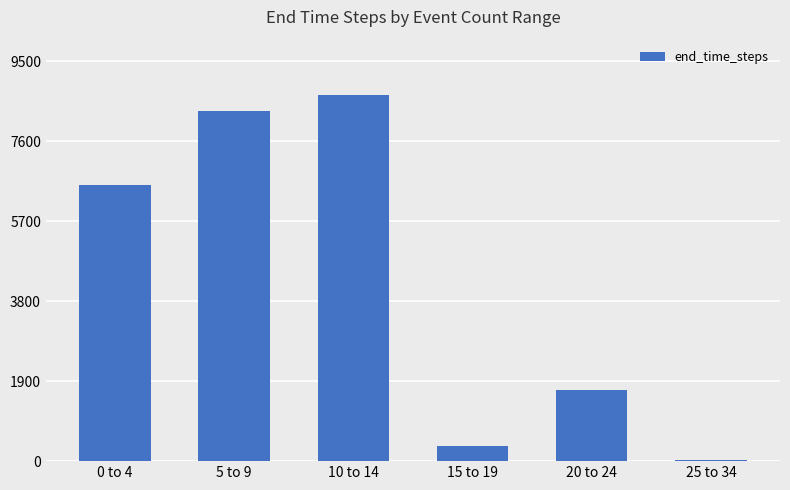

What value does the data have at 10 to 14, to the nearest 100?

8700